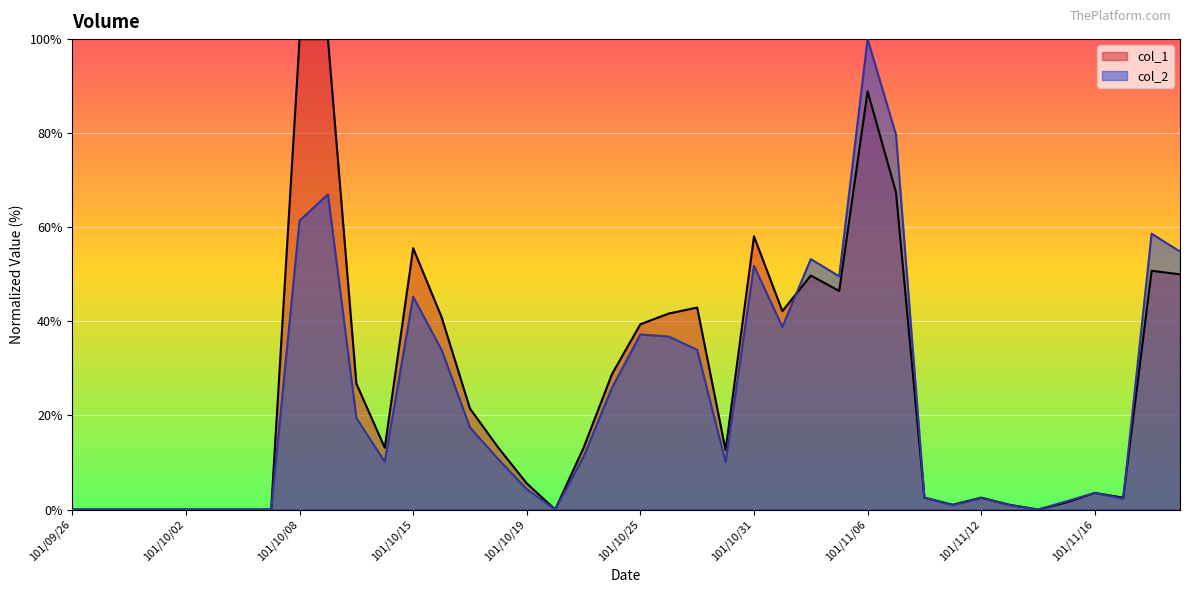

Between which two adjacent categories do col_1 and col_2 first intersect?

101/11/01 and 101/11/02